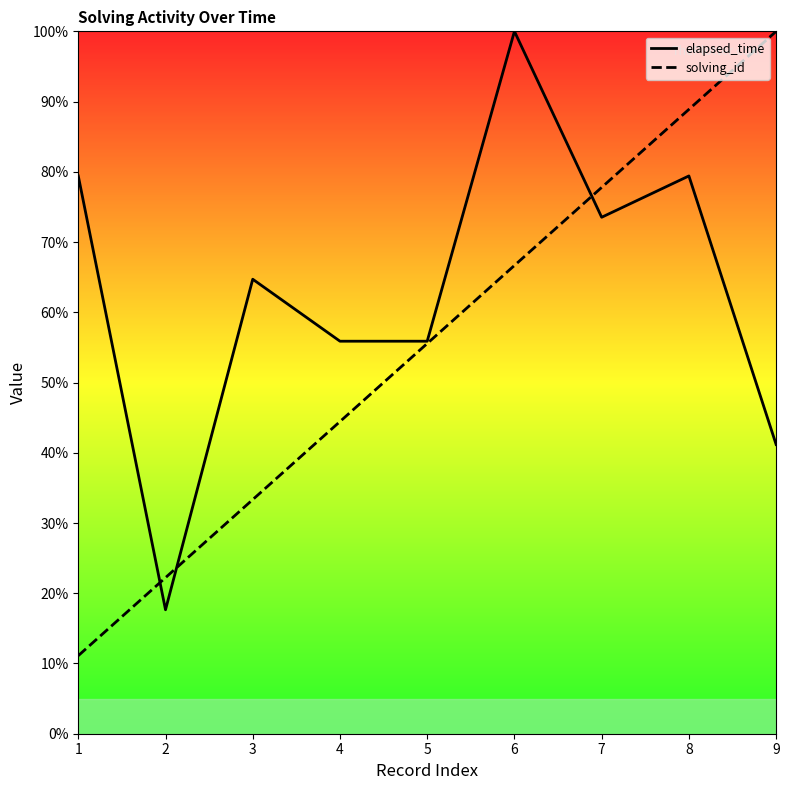

True or false: solving_id and elapsed_time intersect in this chart.

True